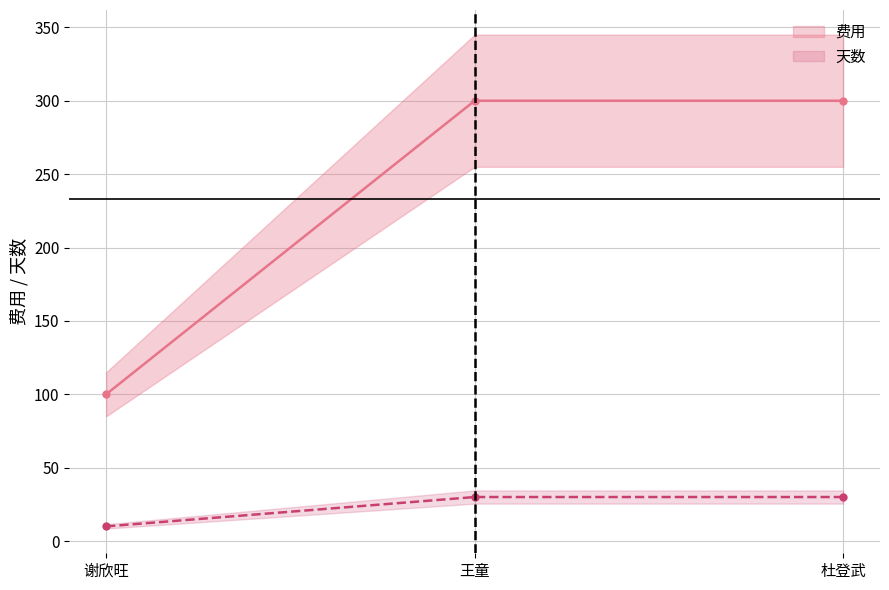

Does the chart display data point markers on the line(s)?

Yes